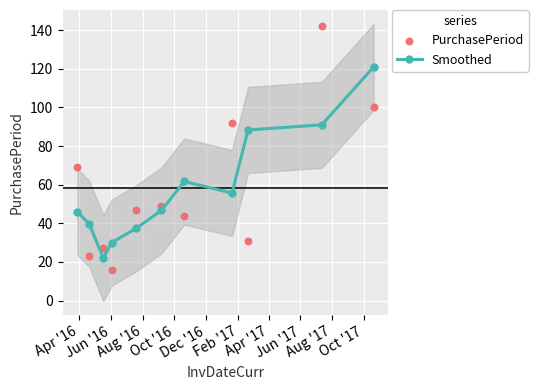

What is the value of the Smoothed point at the 4th from the left?

30.0